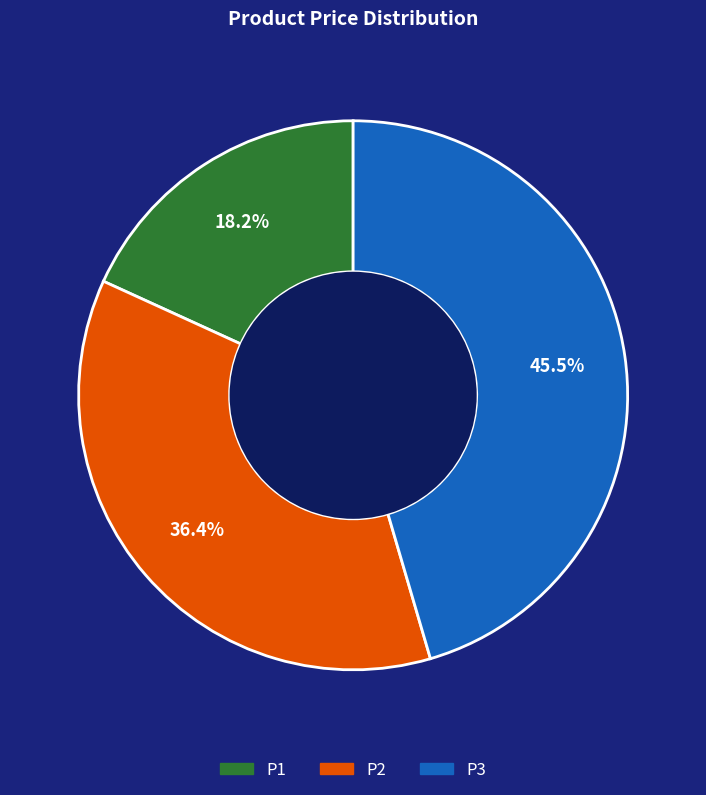

What portion of the pie excludes P3?

54.5%